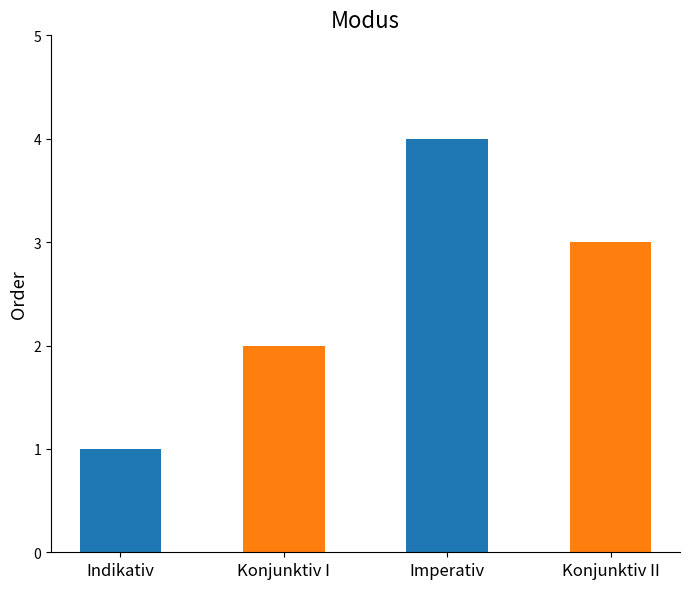

Rank the categories by value from highest to lowest.

Imperativ, Konjunktiv II, Konjunktiv I, Indikativ